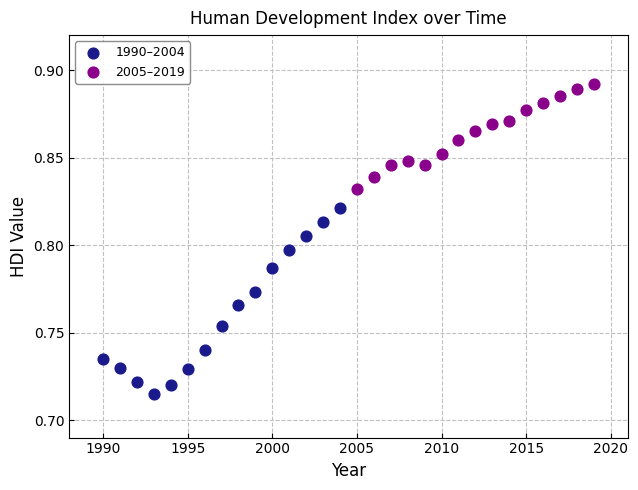

Which series has the widest spread of Y values?

1990–2004